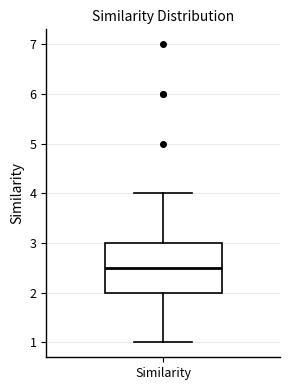

Transcribe this box plot: give where the median line is, the range the box spans, and where the two whiskers end, as read against the y-axis. The values are not printed on the chart, so give them approximately, as read against the axis.

median 2.5, box 2.0 to 3.0, whiskers 1.0 to 4.0